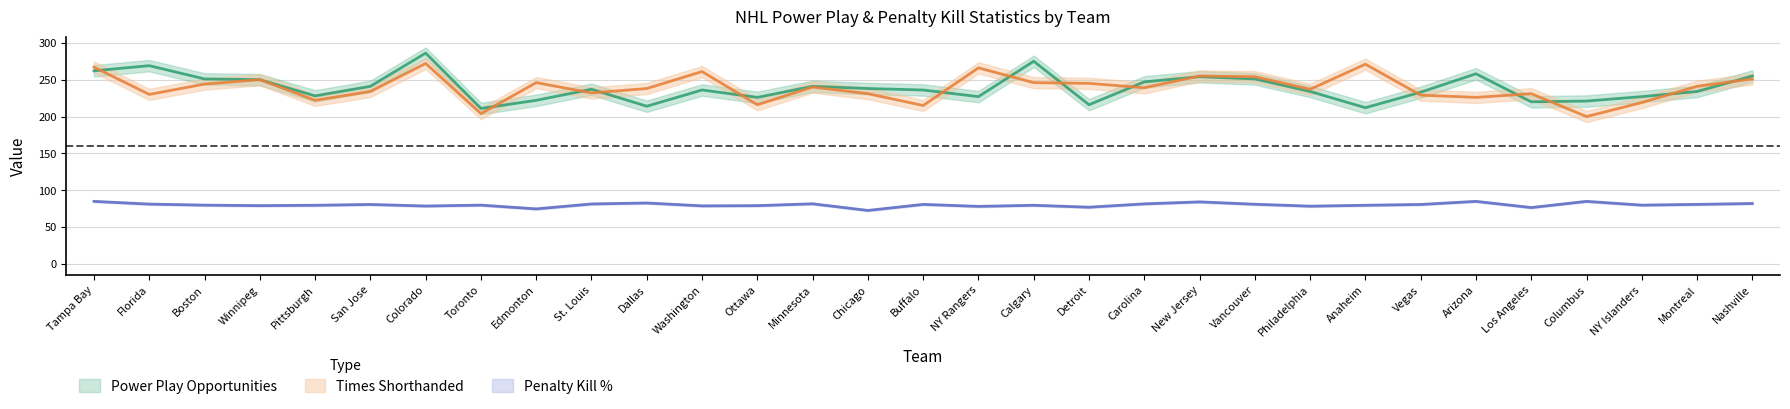

How many data points in TSH are above 239?

15